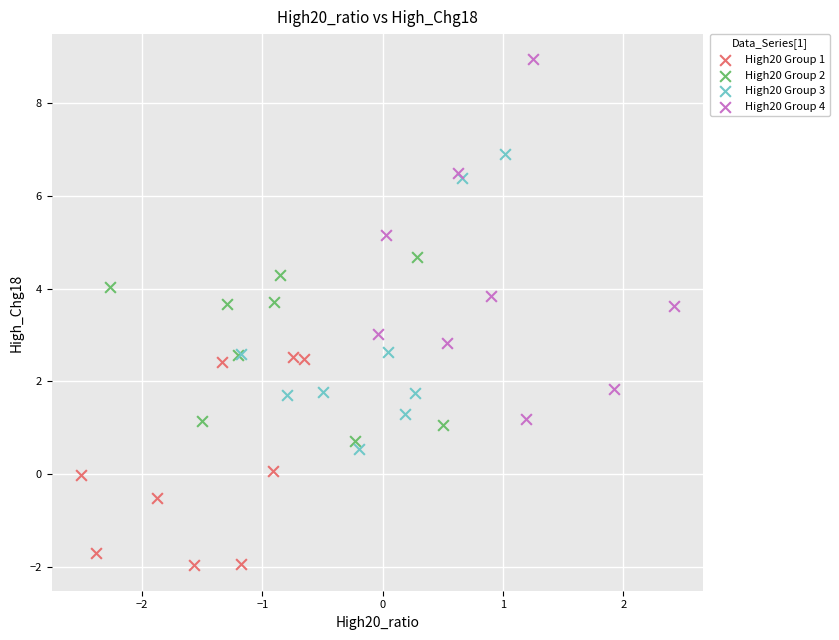

Which series reaches the maximum Y coordinate?

High20 Group 4